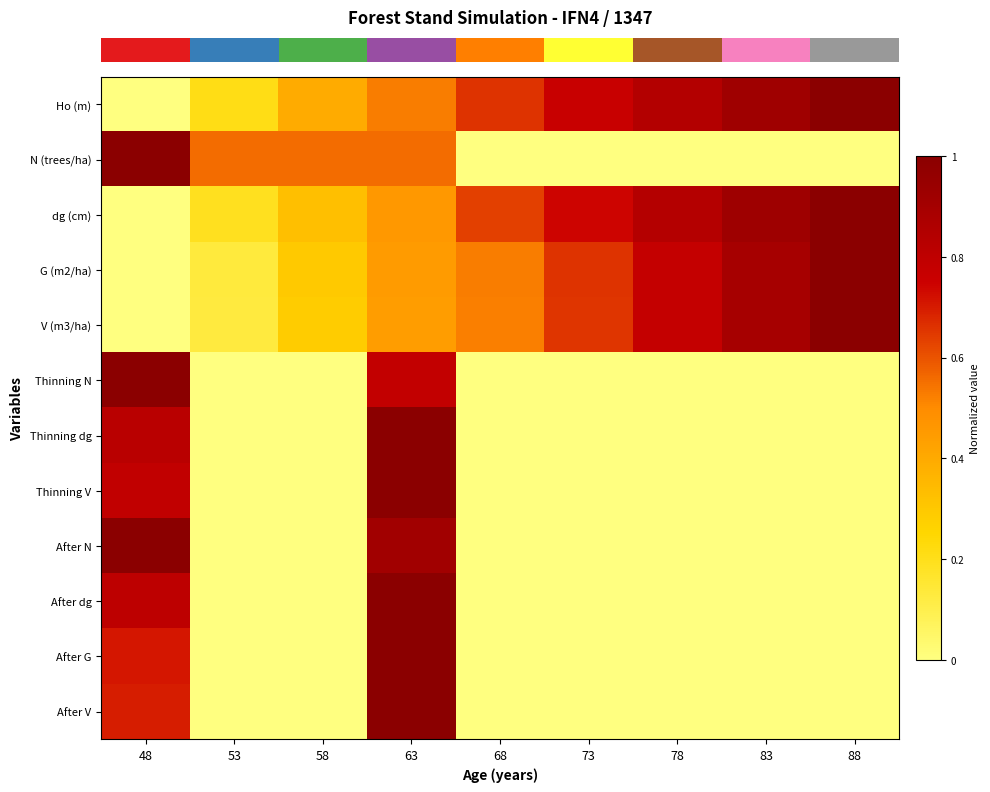

What is the total value across all series at 63?

9.1